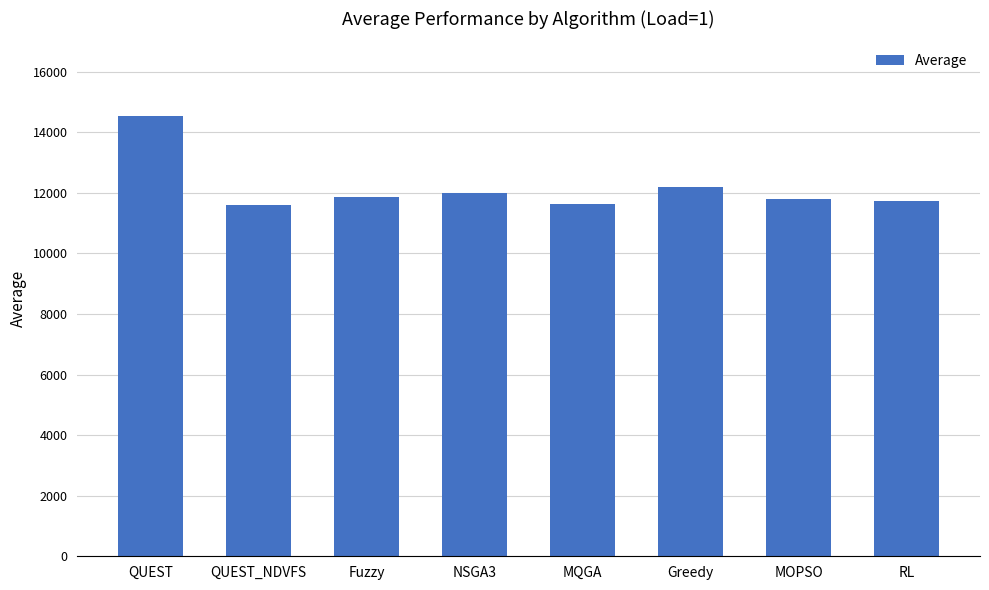

The chart shows a value of 4199.0 at MQGA. True or false?

False